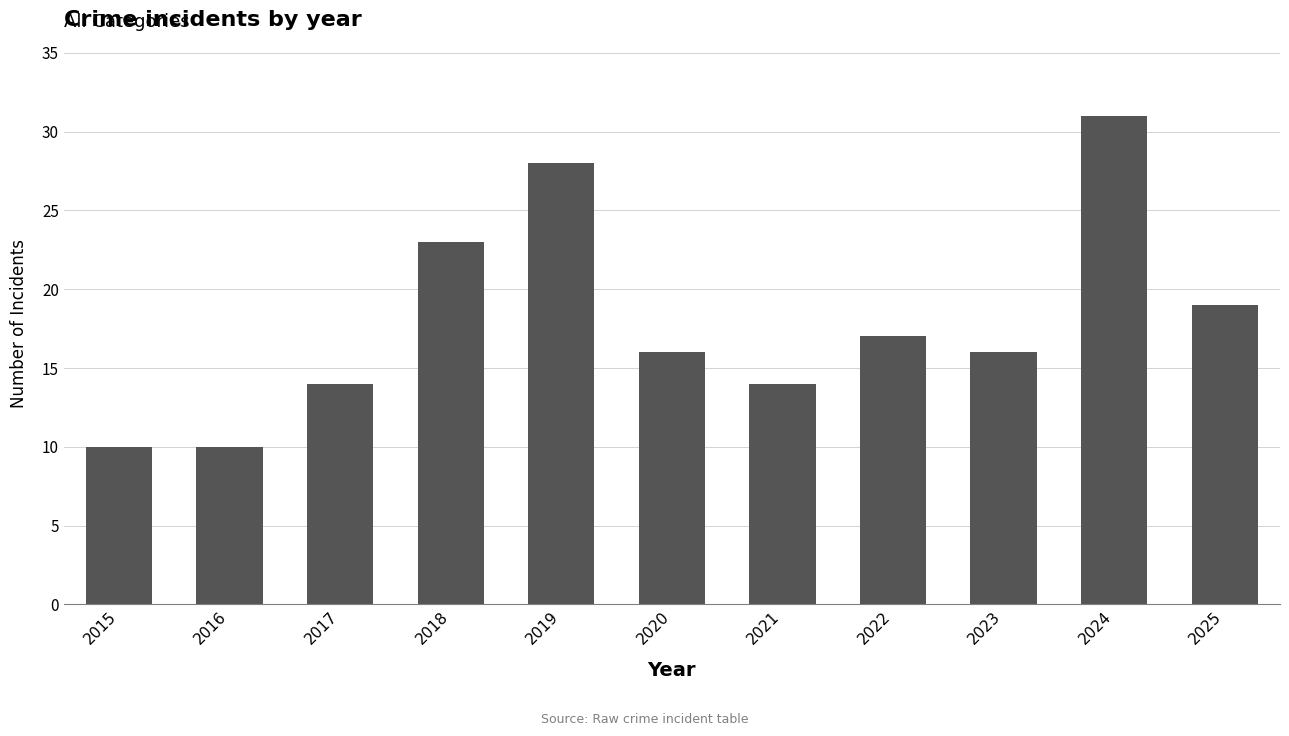

Count the number of categories in the chart.

11